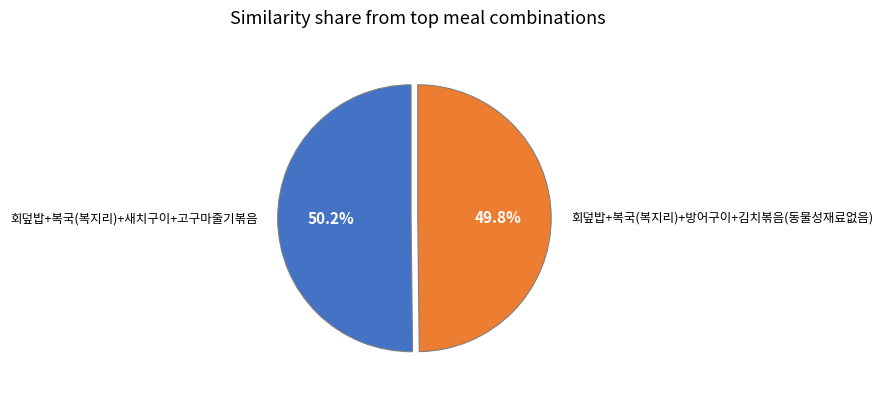

To the nearest percent, what is the combined percentage of 회덮밥+복국(복지리)+방어구이+김치볶음(동물성재료없음) and 회덮밥+복국(복지리)+새치구이+고구마줄기볶음?

100%